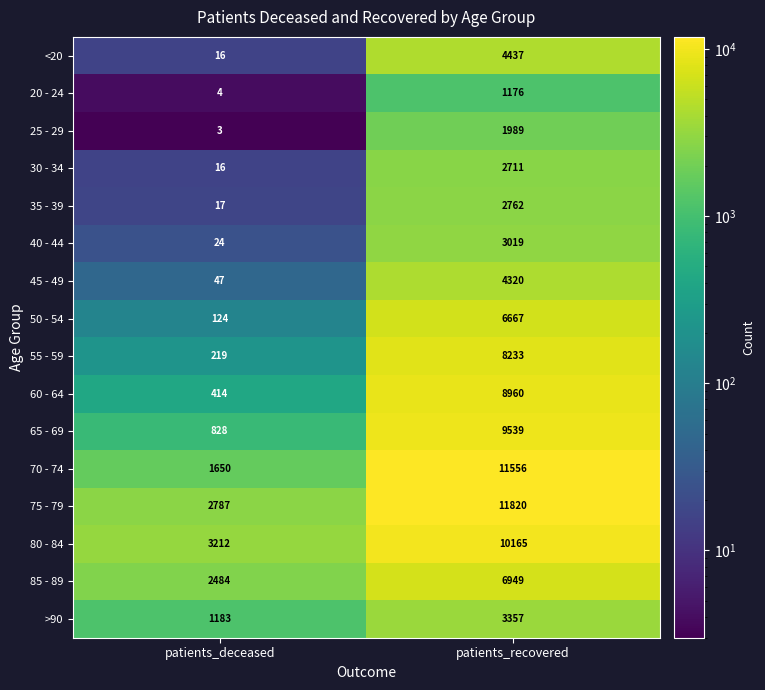

Rank the series at patients_recovered from lowest to highest value.

20 - 24, 25 - 29, 30 - 34, 35 - 39, 40 - 44, >90, 45 - 49, <20, 50 - 54, 85 - 89, 55 - 59, 60 - 64, 65 - 69, 80 - 84, 70 - 74, 75 - 79